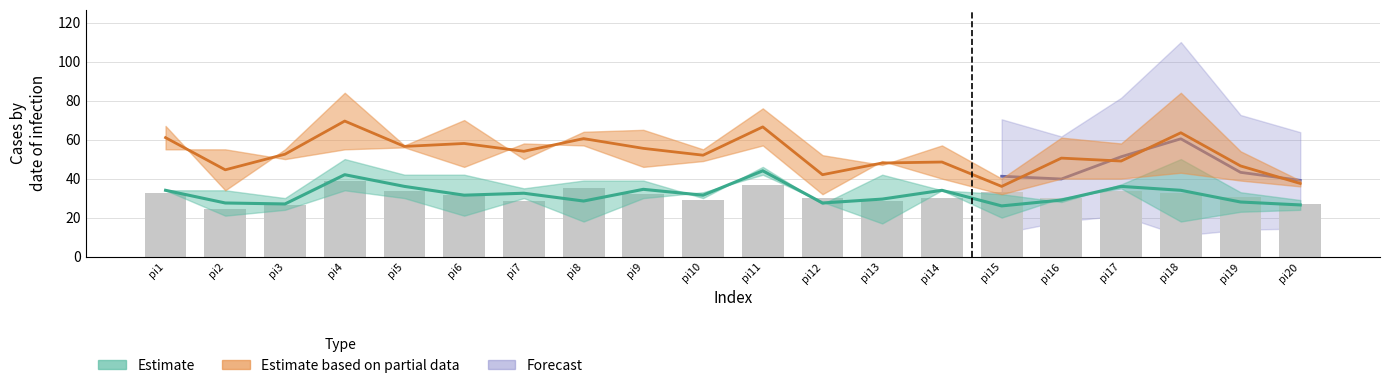

List the labels in order of value, smallest first.

pi2, pi3, pi20, pi7, pi13, pi10, pi12, pi14, pi16, pi19, pi6, pi9, pi1, pi18, pi15, pi17, pi5, pi8, pi11, pi4